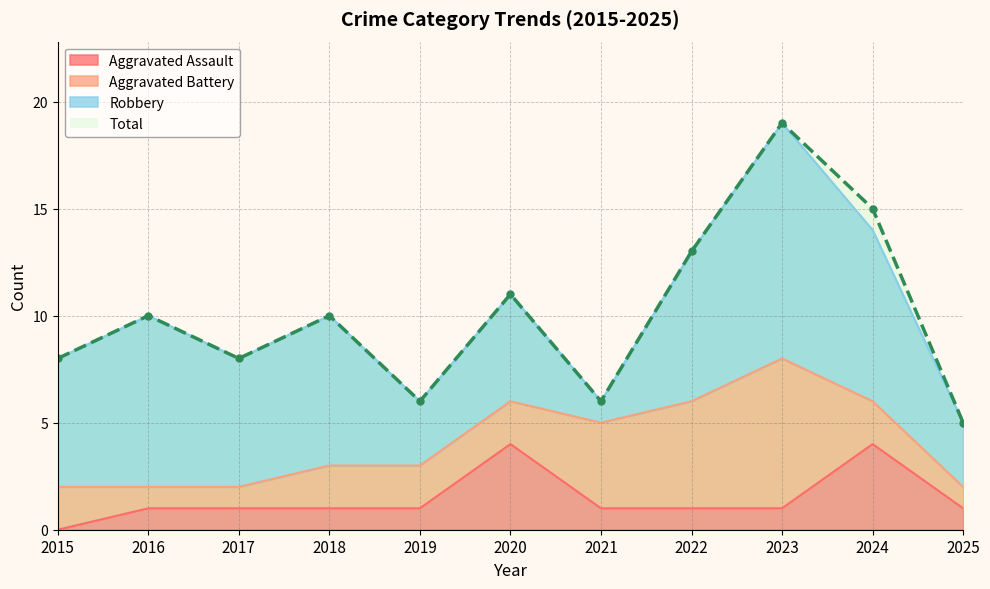

True or false: Total and Aggravated Assault cross at least once.

False